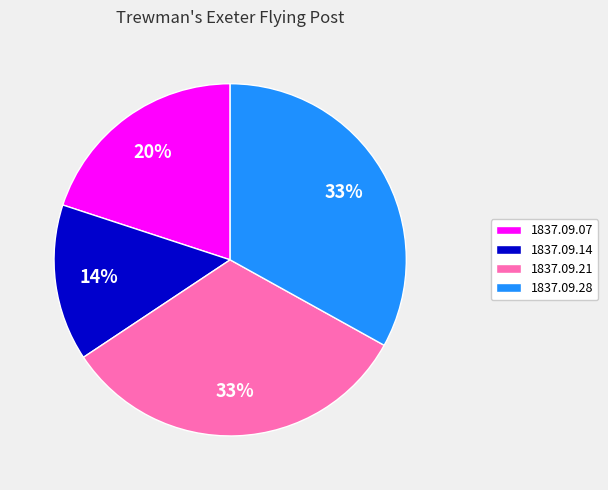

Does 1837.09.14 represent more than half of the total?

No